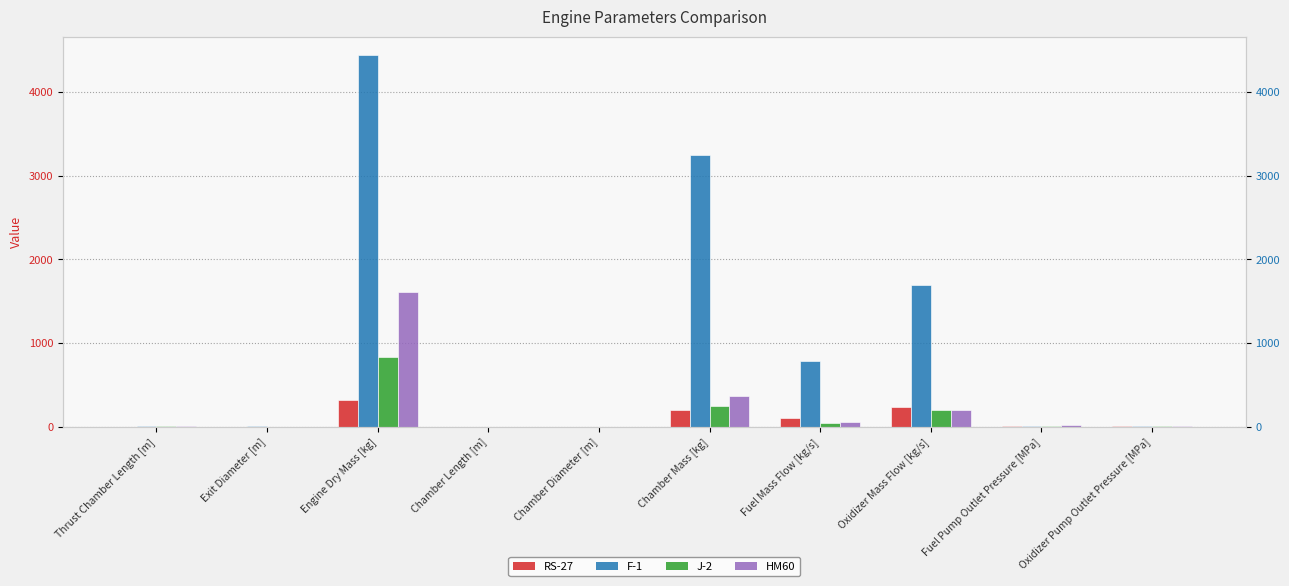

What are all the series names shown in the legend?

RS-27, F-1, J-2, HM60